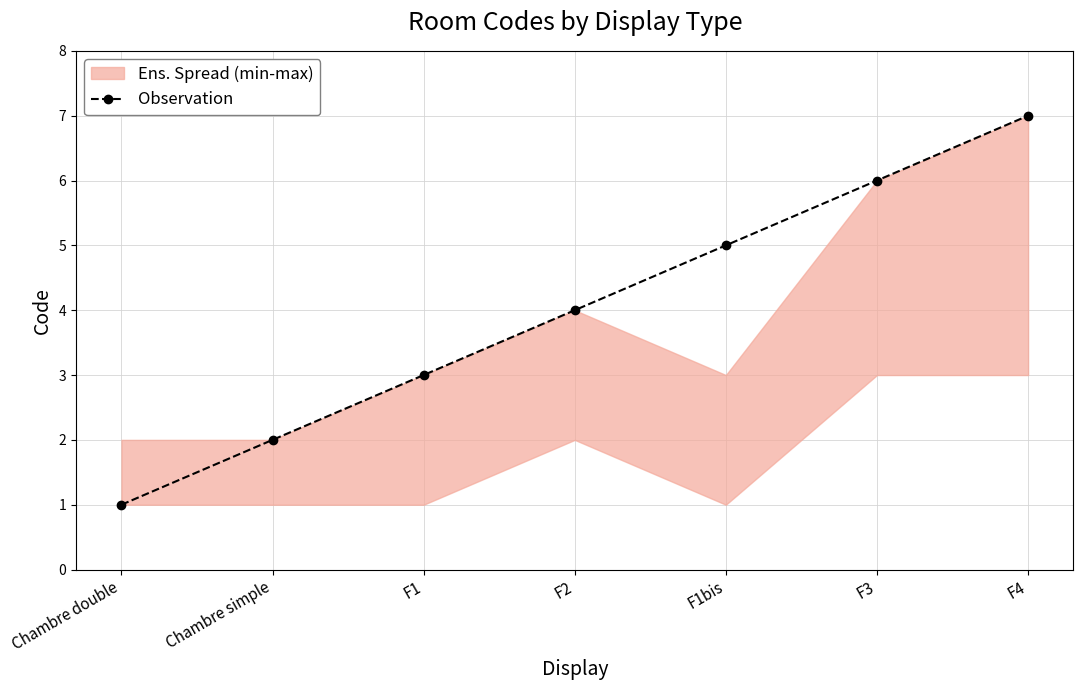

What value does the data have at Chambre simple?

2